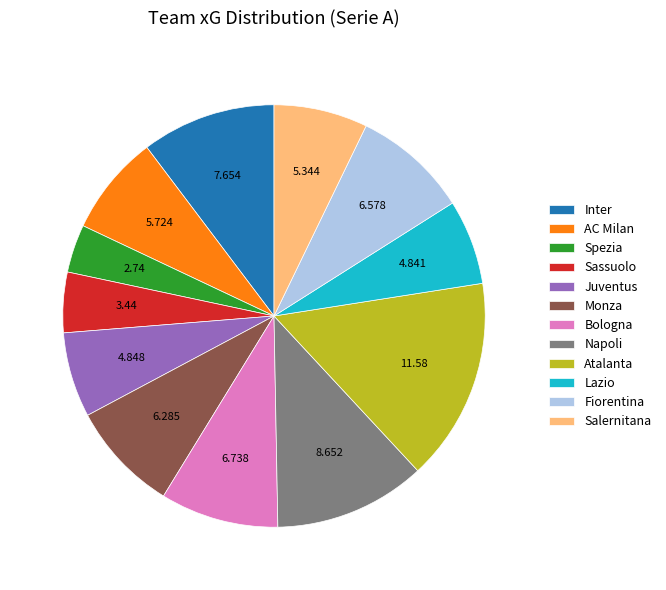

Combined, do AC Milan and Salernitana account for over 50%?

No